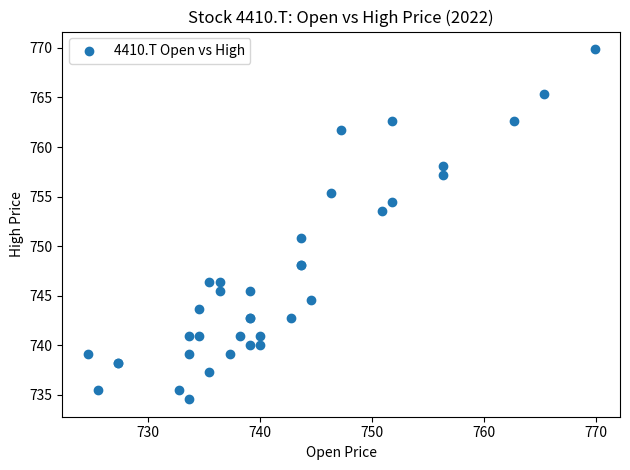

What Y value in the scatter plot is closest to 752?

750.9